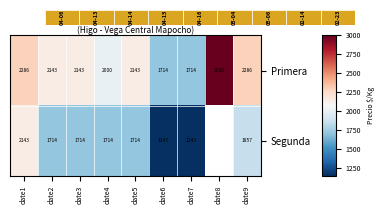

What is the smallest value displayed?

1143.0